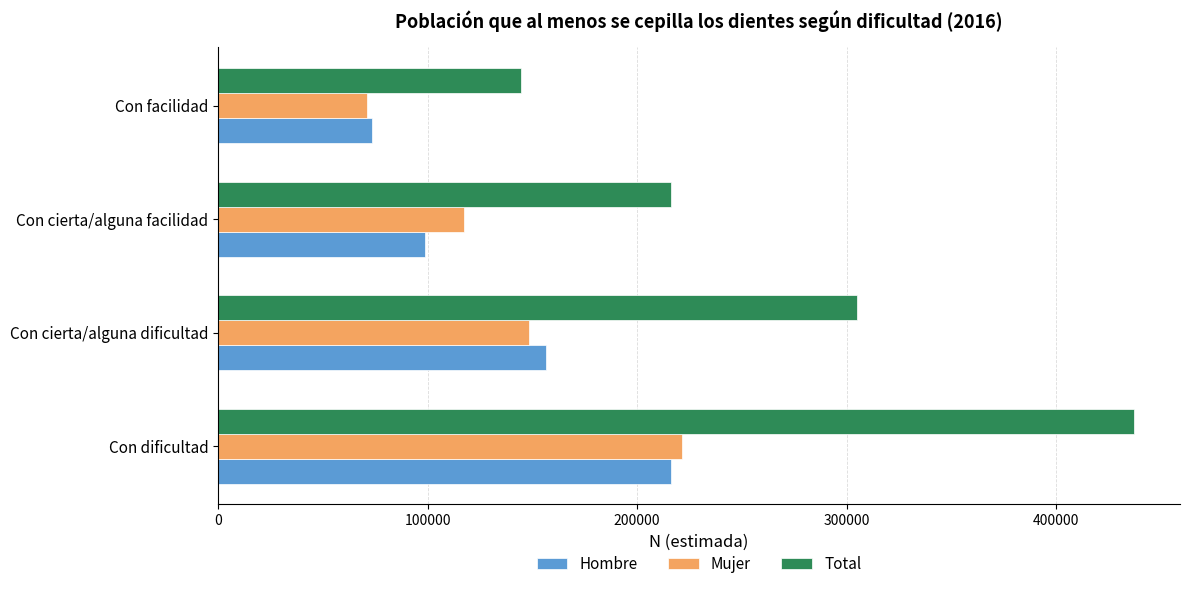

At which category is the sum across all series the highest?

Con dificultad